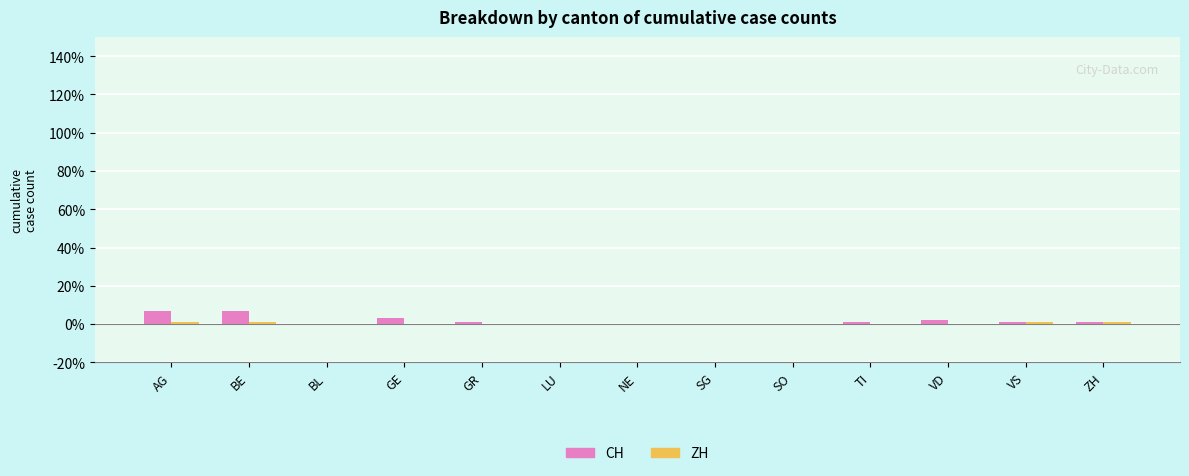

What is the approximate value of CH at GR?

1